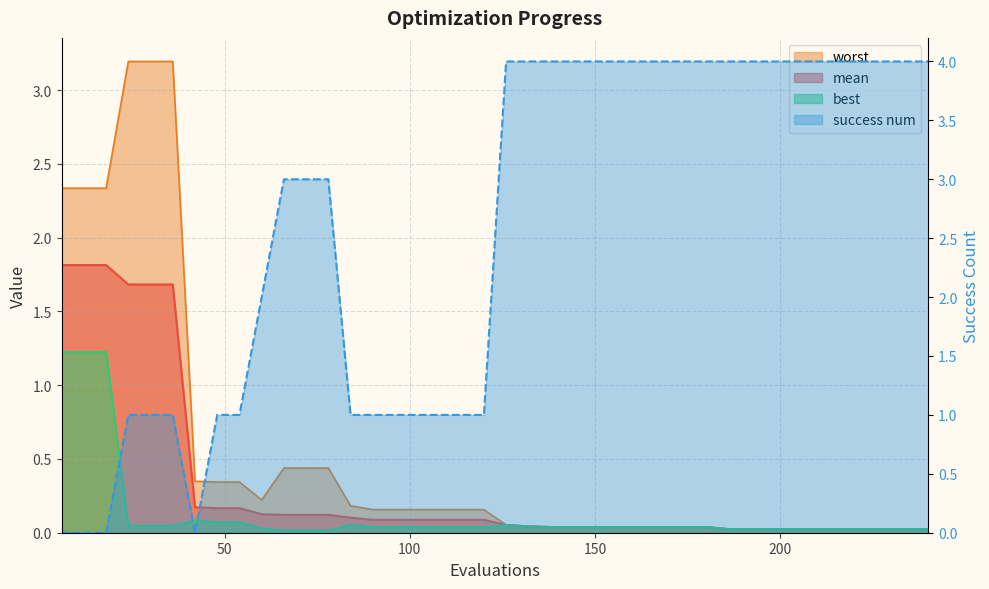

At which label does mean reach its minimum?

186